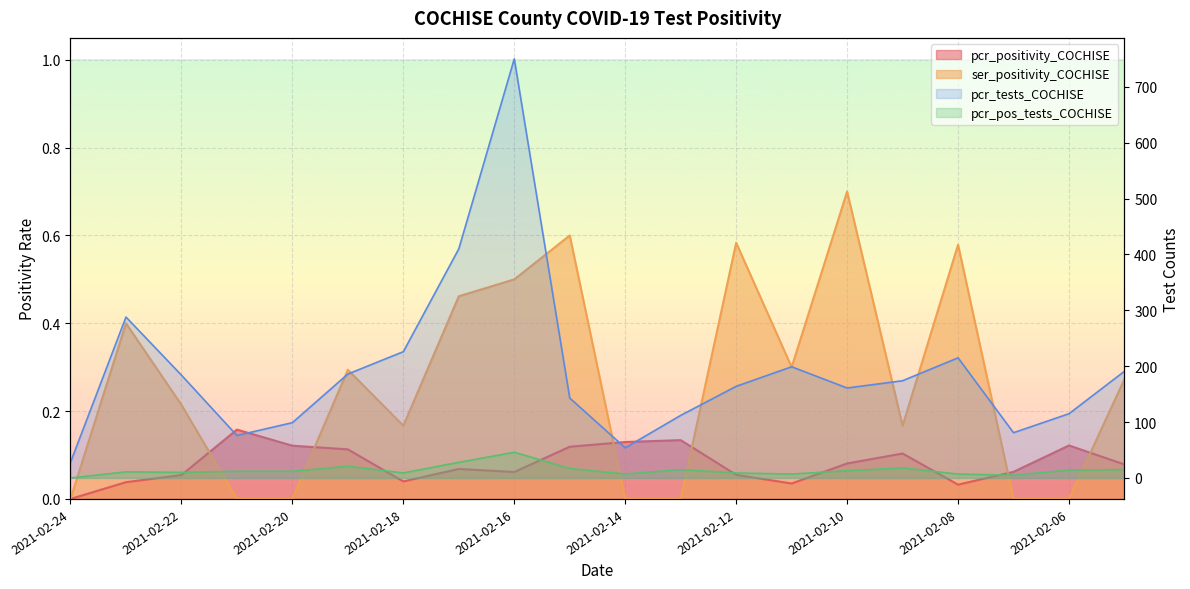

Rank the categories by pcr_tests_COCHISE value from lowest to highest.

2021-02-24, 2021-02-14, 2021-02-21, 2021-02-07, 2021-02-20, 2021-02-13, 2021-02-06, 2021-02-15, 2021-02-10, 2021-02-12, 2021-02-09, 2021-02-22, 2021-02-19, 2021-02-05, 2021-02-11, 2021-02-08, 2021-02-18, 2021-02-23, 2021-02-17, 2021-02-16